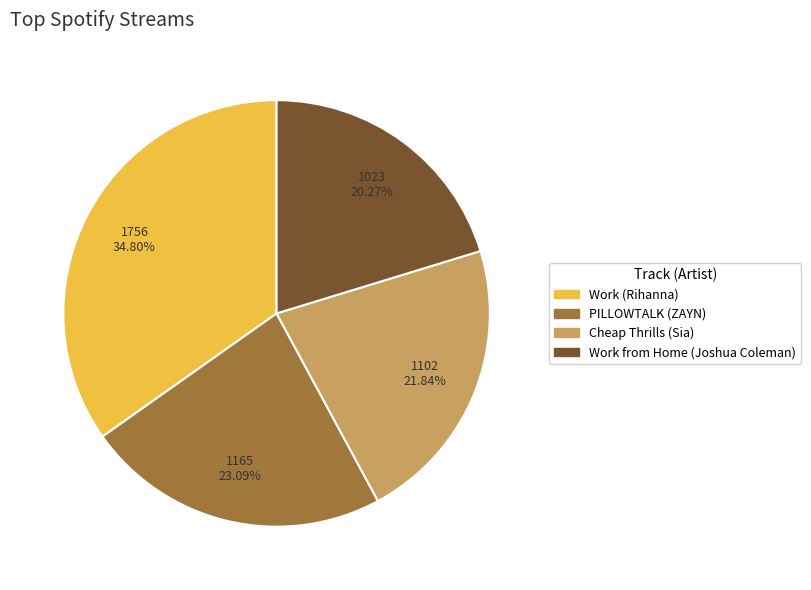

How many slices are in this pie chart?

4